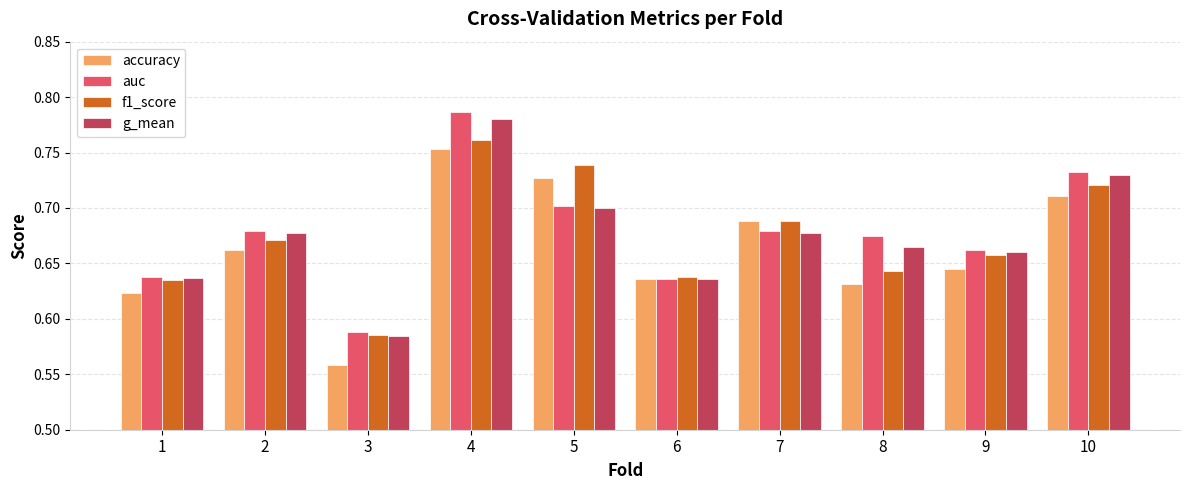

Which series has the widest spread of values?

auc